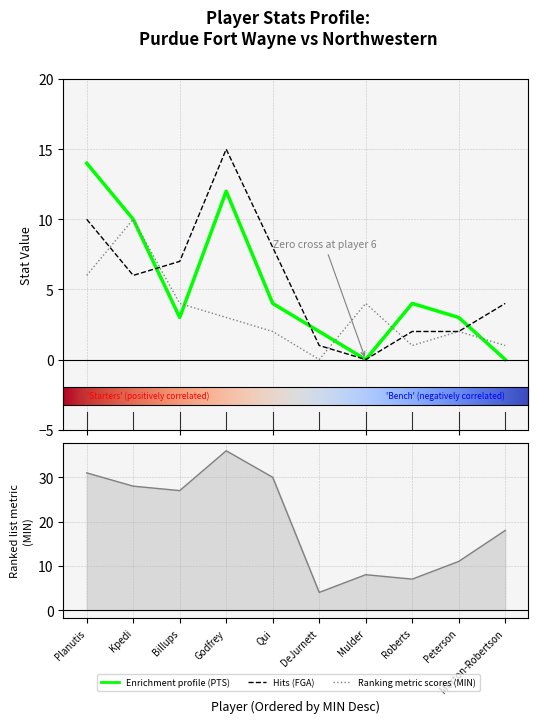

Reading right to left, extract all data points from this chart.

MIN: Morton-Robertson=18	Peterson=11	Roberts=7	Mulder=8	DeJurnett=4	Qui=30	Godfrey=36	Billups=27	Kpedi=28	Planutis=31
FGA: Morton-Robertson=4	Peterson=2	Roberts=2	Mulder=0	DeJurnett=1	Qui=8	Godfrey=15	Billups=7	Kpedi=6	Planutis=10
REB: Morton-Robertson=1	Peterson=2	Roberts=1	Mulder=4	DeJurnett=0	Qui=2	Godfrey=3	Billups=4	Kpedi=10	Planutis=6
PTS: Morton-Robertson=0	Peterson=3	Roberts=4	Mulder=0	DeJurnett=2	Qui=4	Godfrey=12	Billups=3	Kpedi=10	Planutis=14